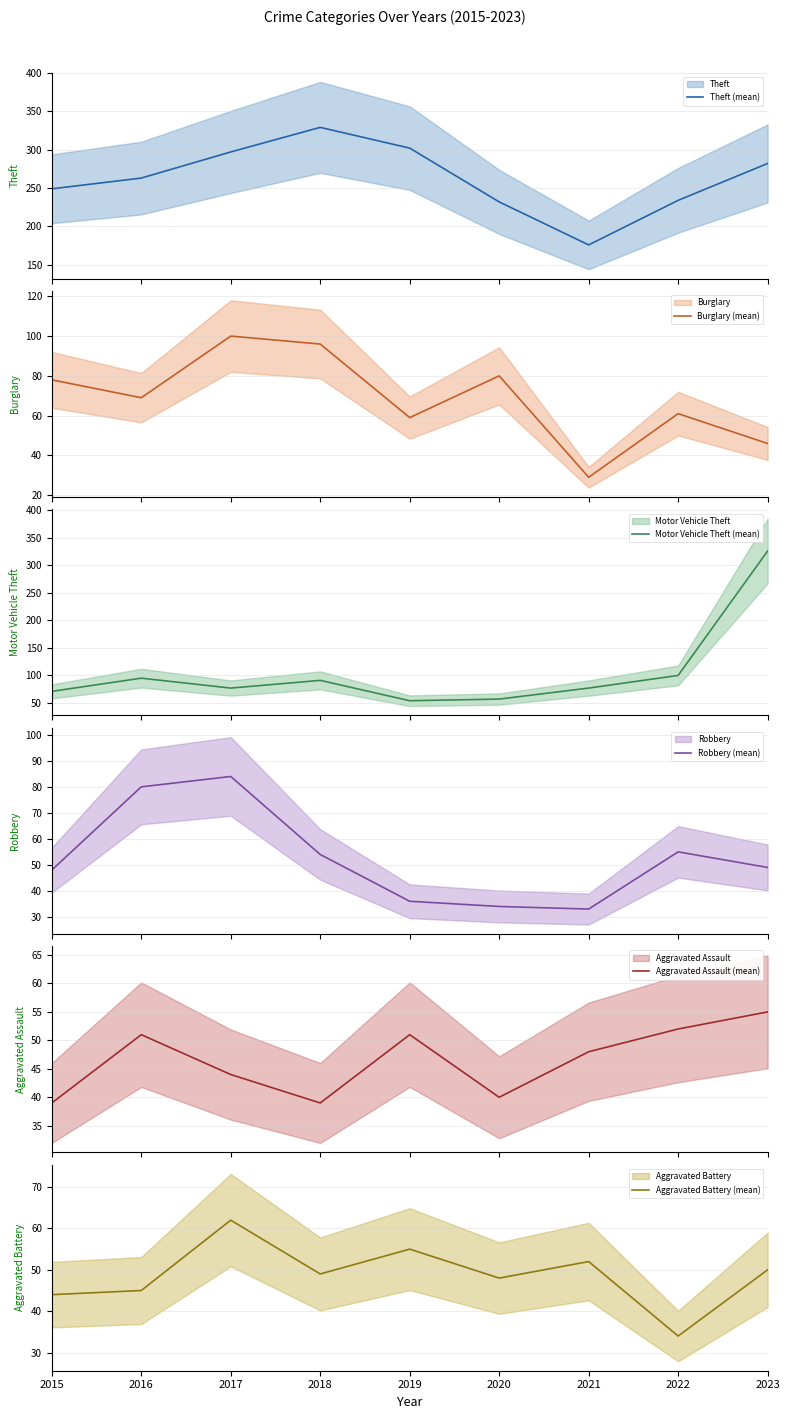

The Burglary (mean) series shows 134 at 2018. True or false?

False